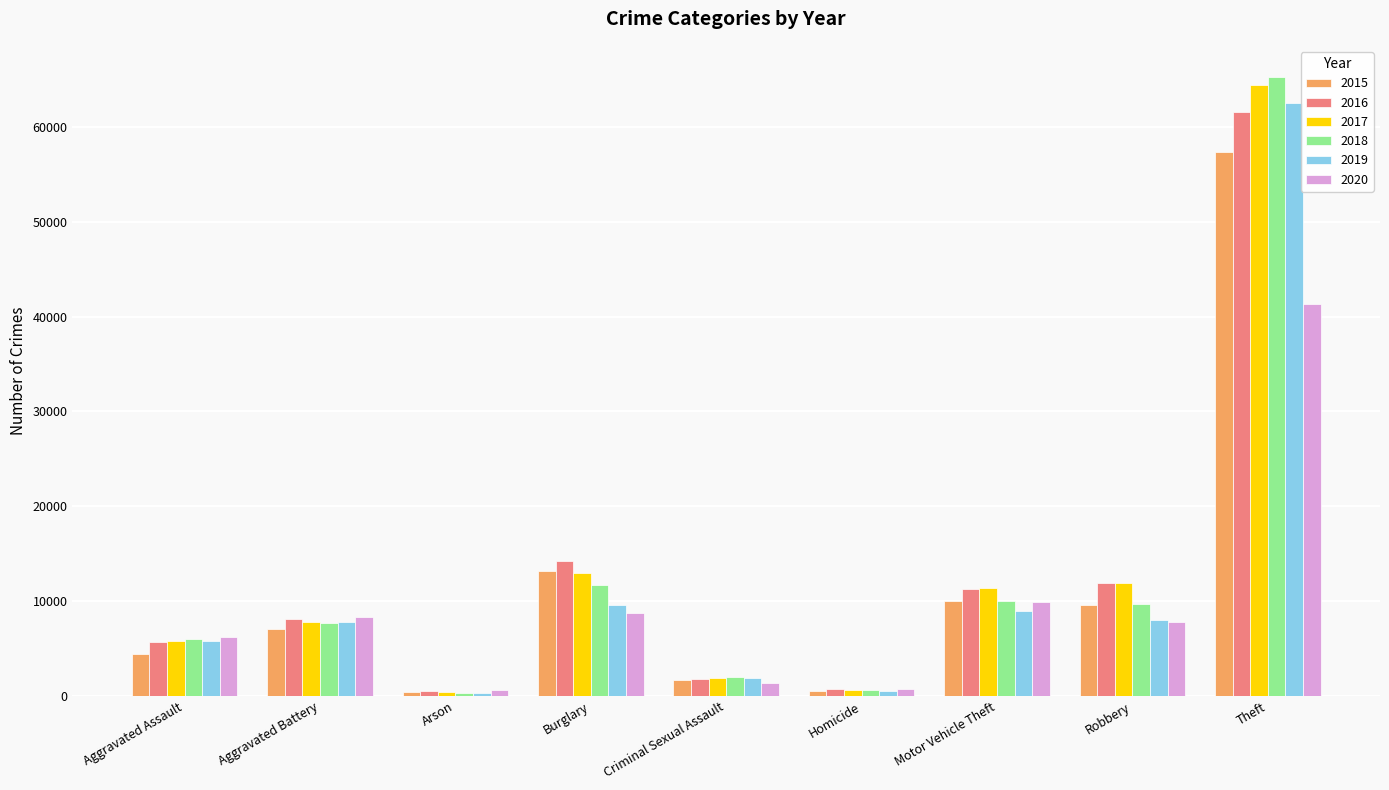

What is the label of the 4th bar from the left?

Burglary